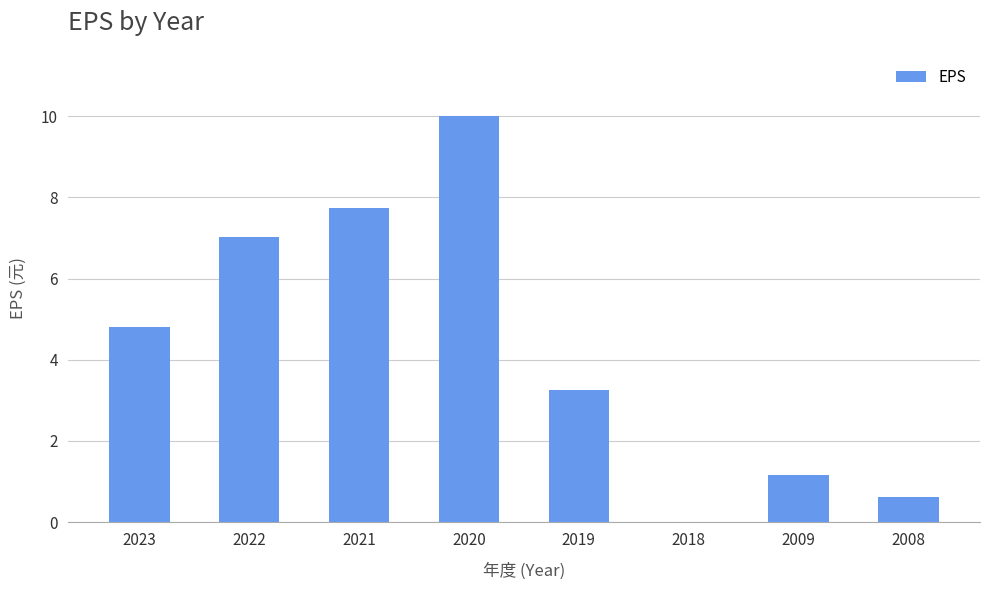

Between 2009 and 2018, which is larger?

2009